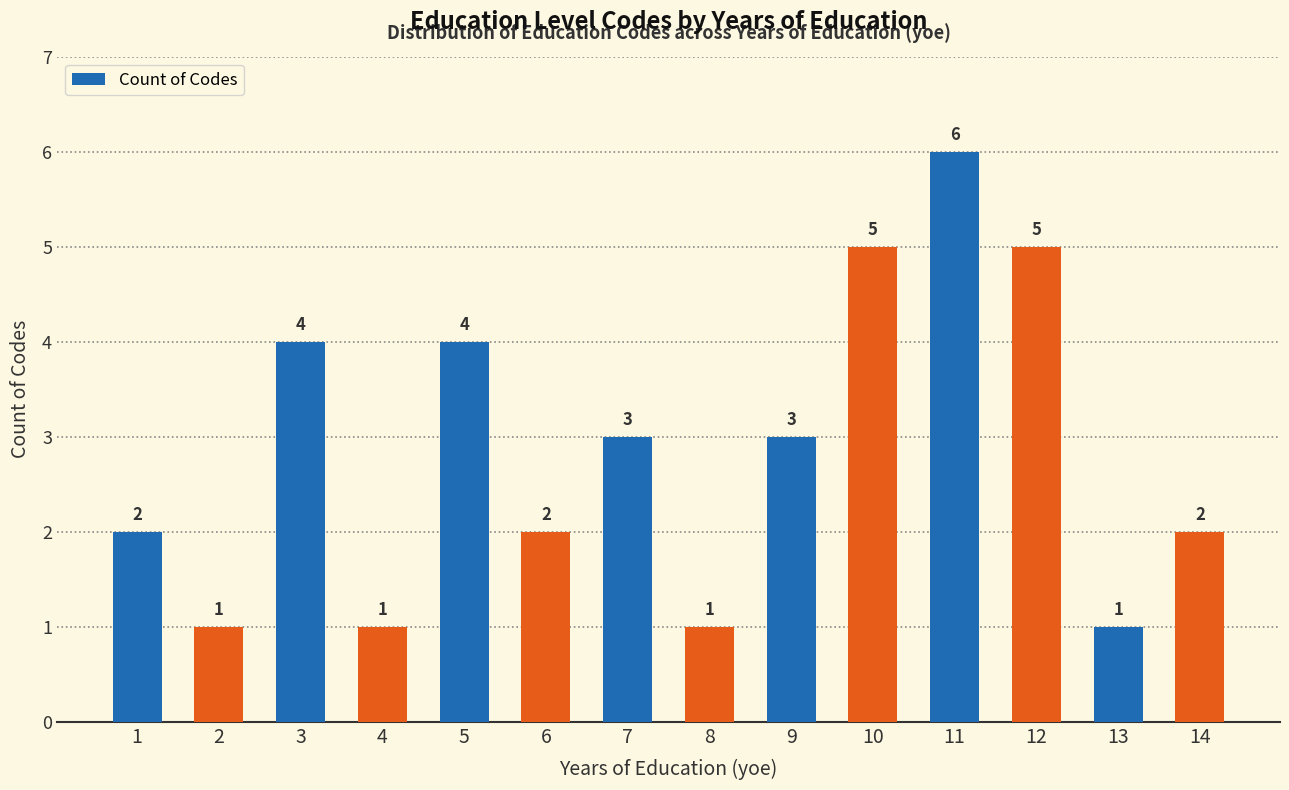

True or false: the data shows 3 at 7.

True